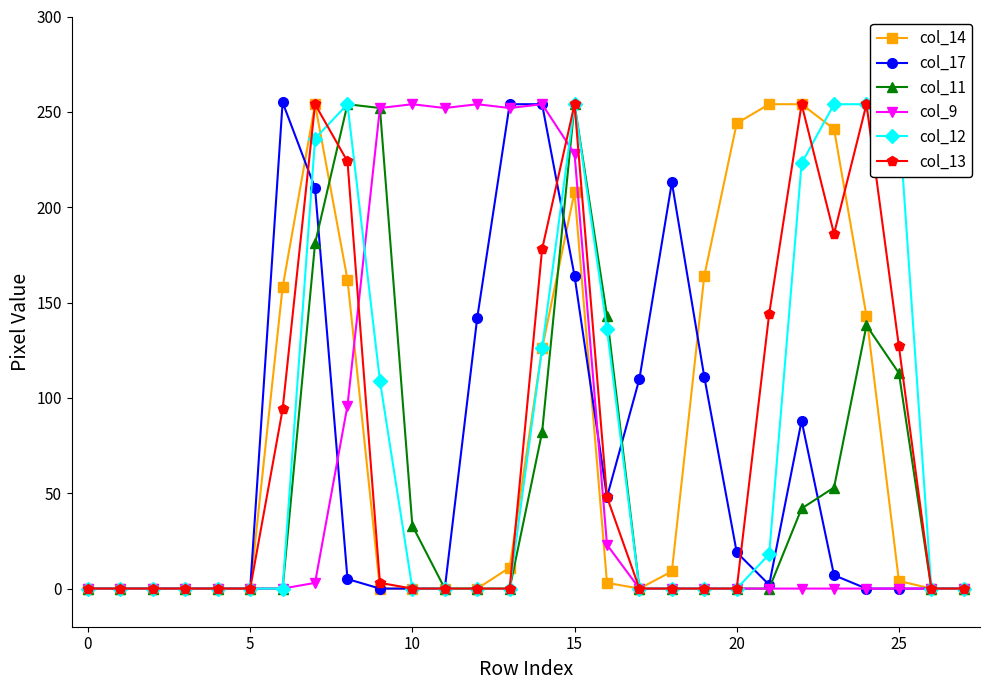

What is the maximum value shown in the chart?

255